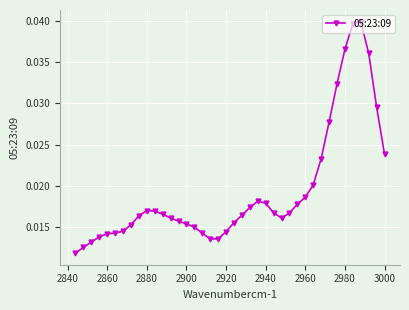

Count the number of categories in the chart.

40